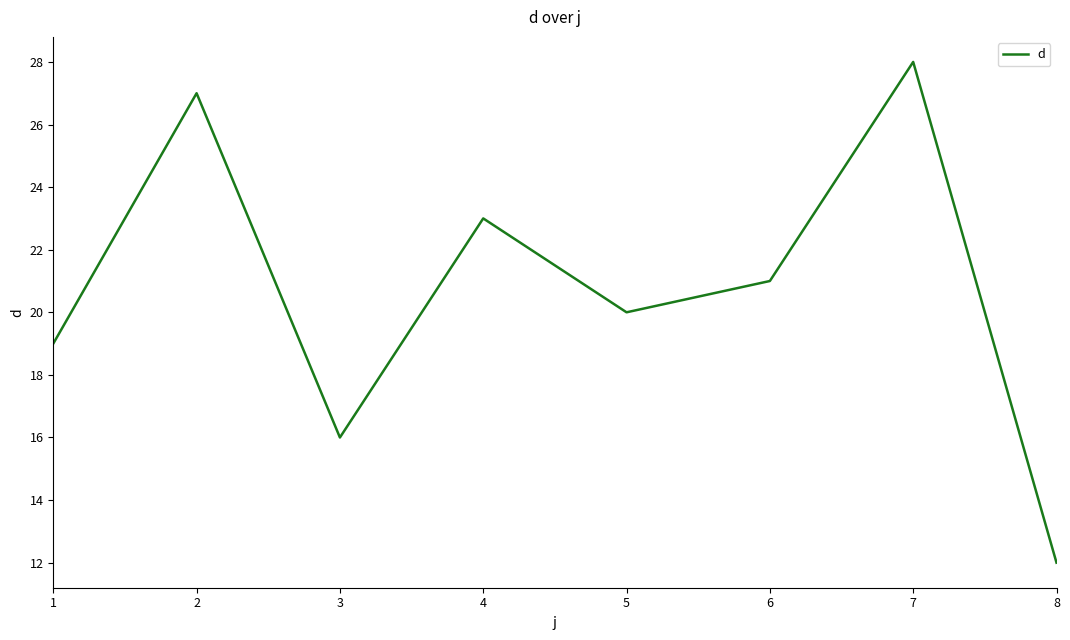

Between 5 and 6, which is larger?

6